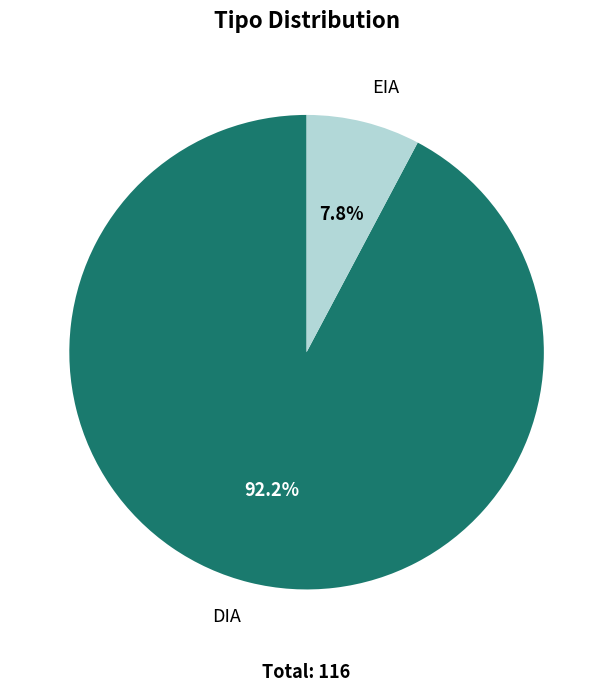

True or false: DIA accounts for 85% of the total.

False